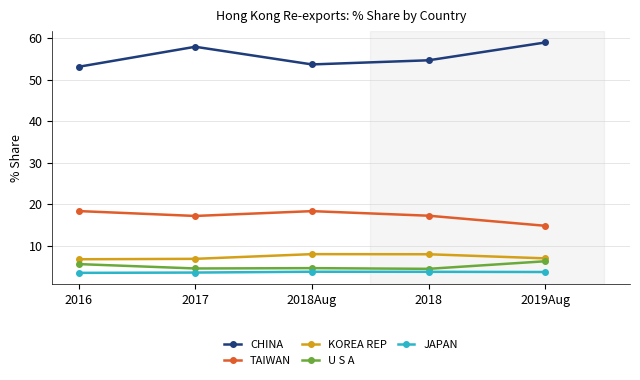

At how many categories does at least one series exceed 47?

5